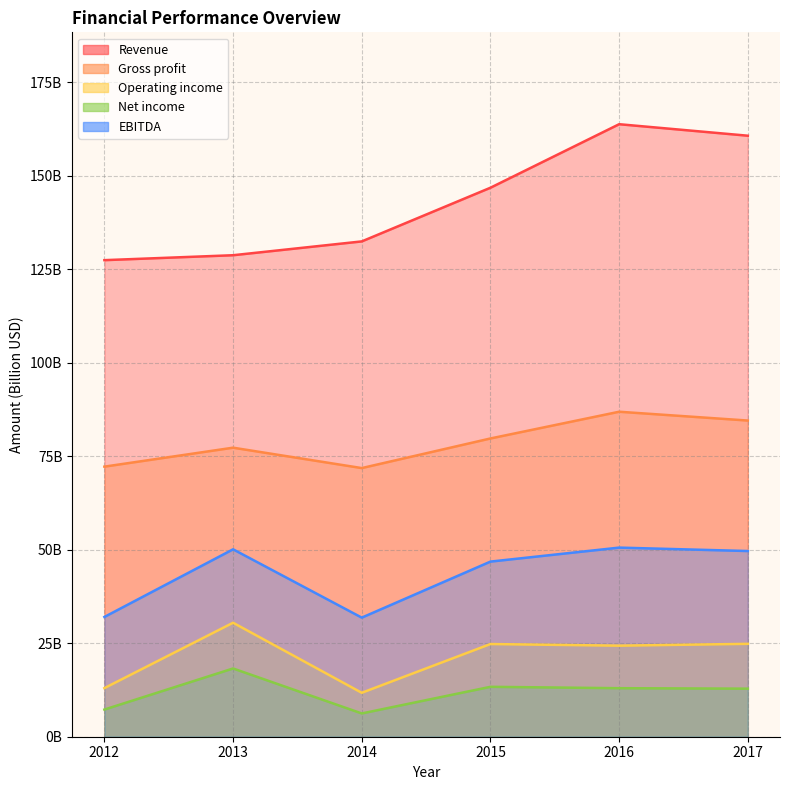

True or false: Net income has a value of 12.4 at 2012.

False